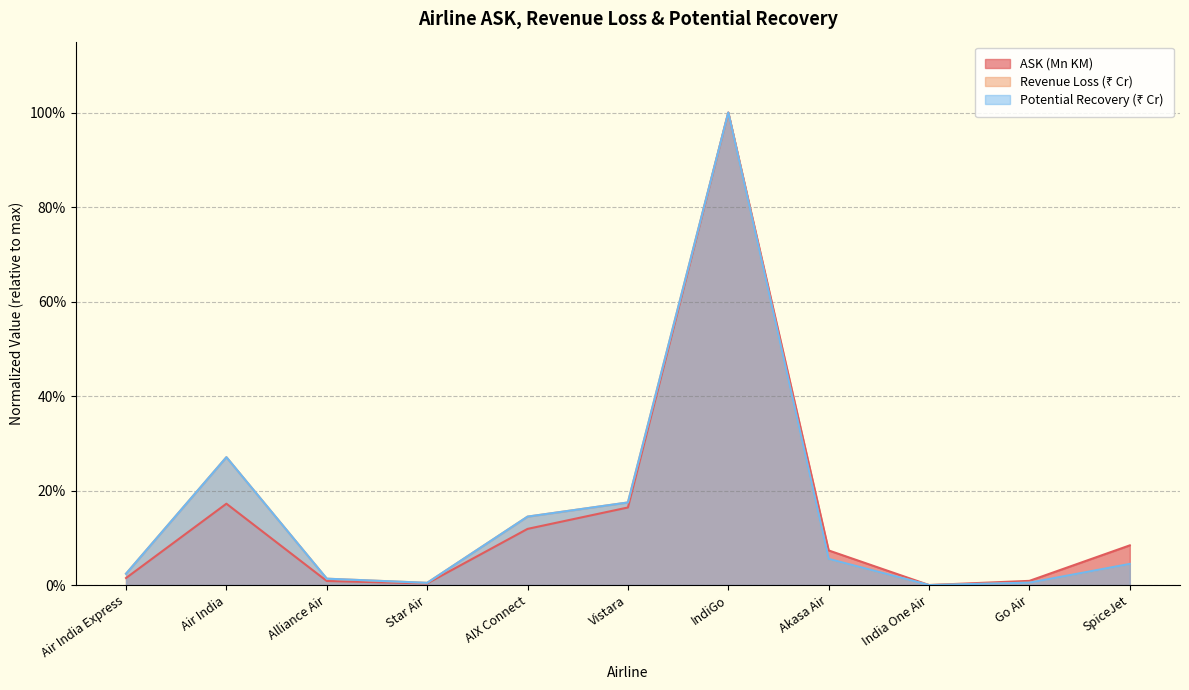

What is the sum of all ASK (Mn KM) values?

1.6